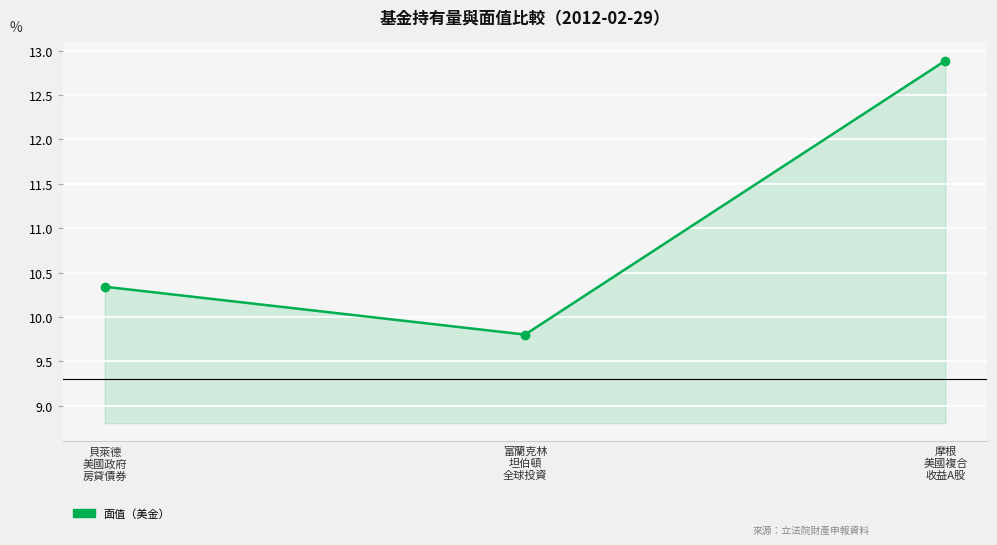

What is the value of the 2nd point from the left?

9.8